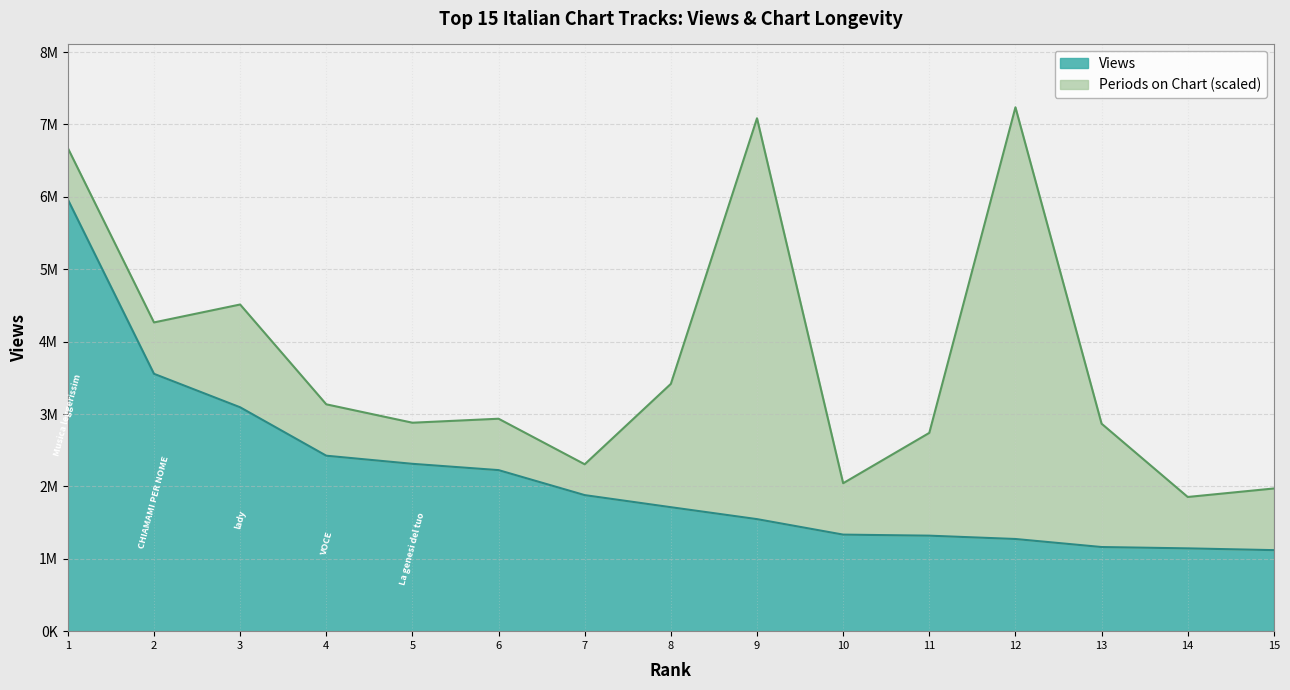

List the labels in order of value, smallest first.

15, 14, 13, 12, 11, 10, 9, 8, 7, 6, 5, 4, 3, 2, 1